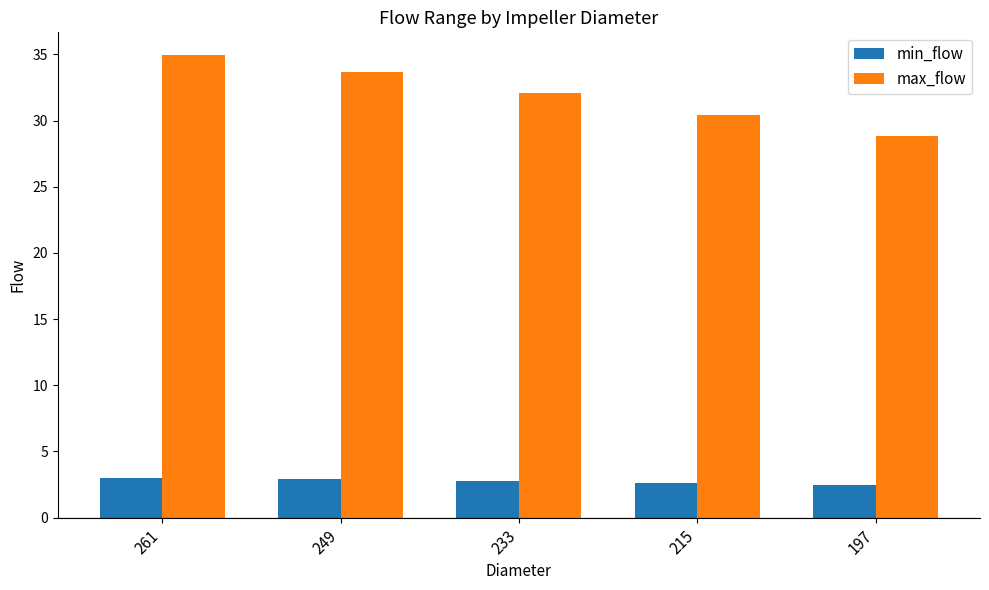

Rank the series at 233 from highest to lowest value.

max_flow, min_flow